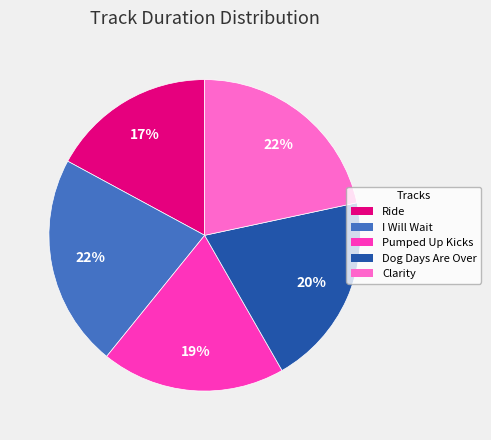

Between I Will Wait and Pumped Up Kicks, which is larger?

I Will Wait